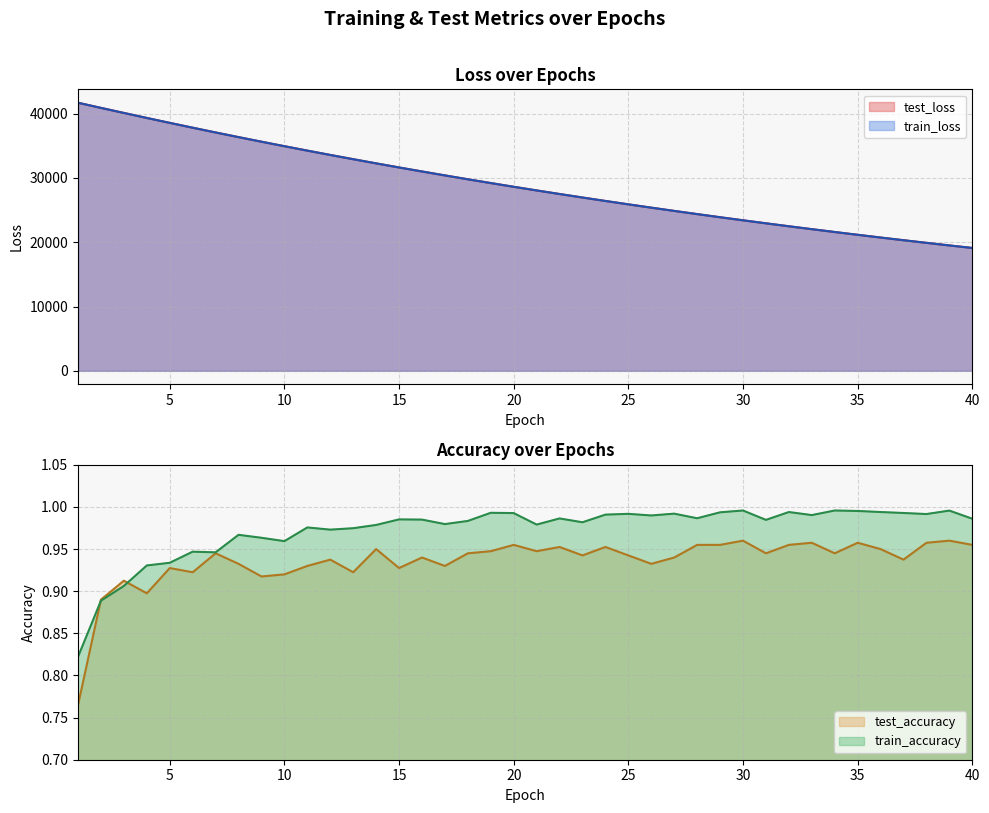

Is it true that train_loss equals 23410.3 at 30?

True